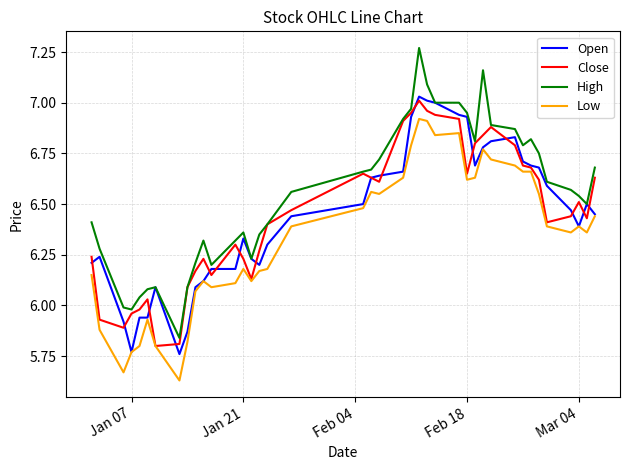

List the series in order of their peak value, highest first.

High, Open, Close, Low